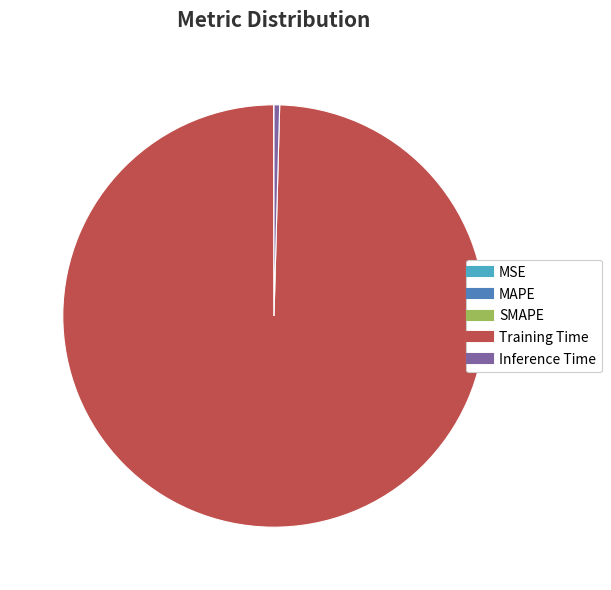

The Inference Time slice represents 0% of the pie. True or false?

True